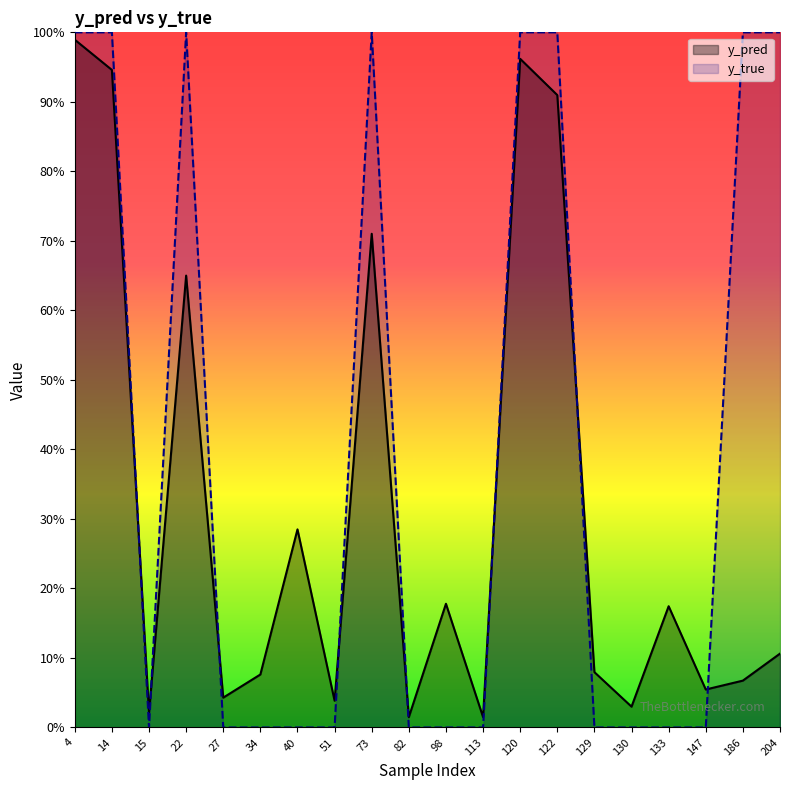

The y_pred series shows 0.0 at 51. True or false?

True